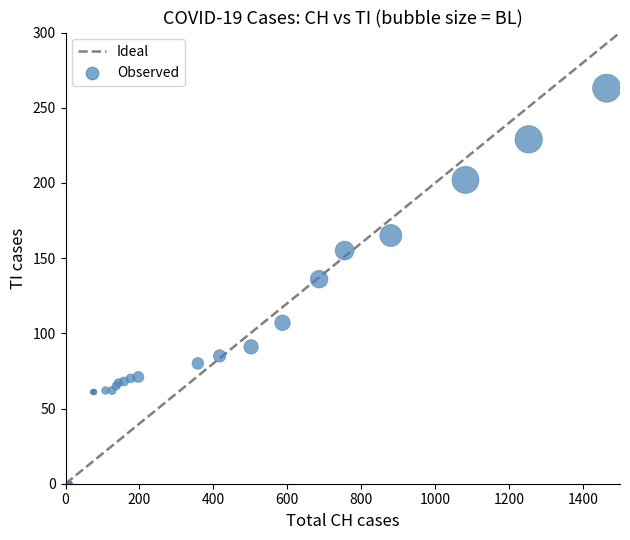

What Y value in the scatter plot is closest to 131?

136